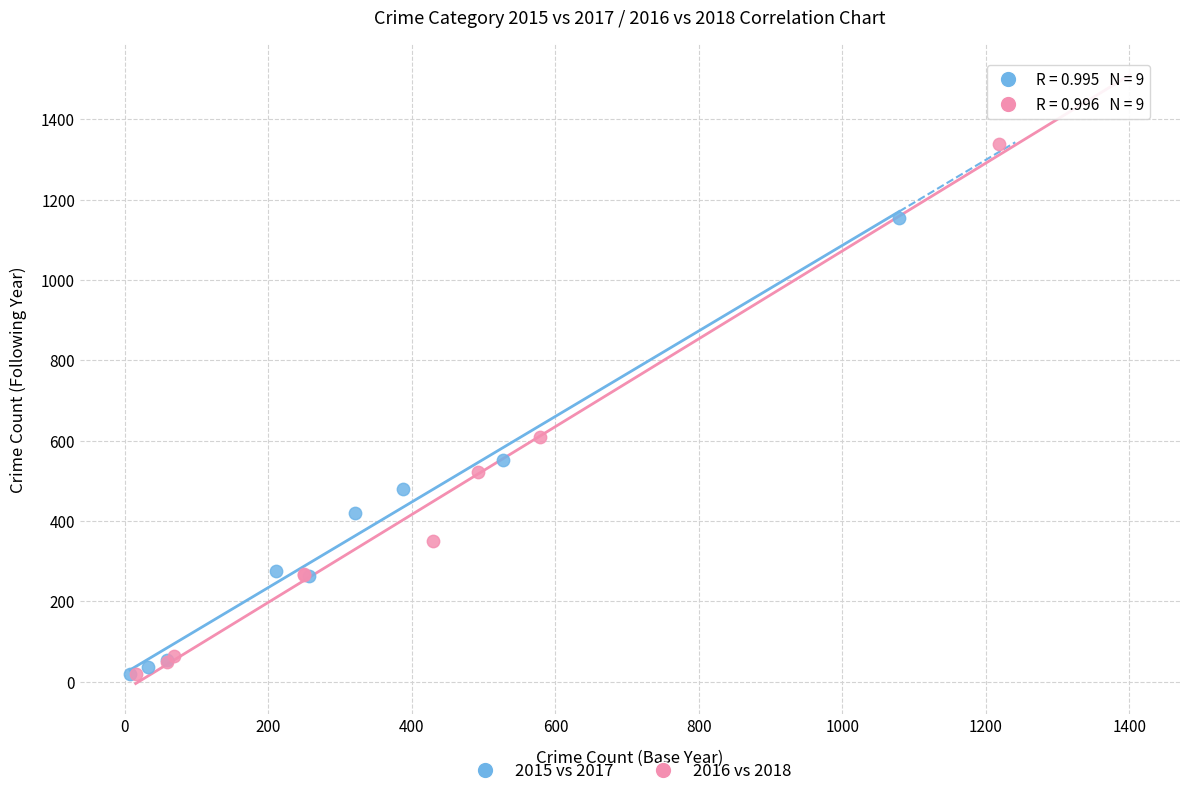

Which series reaches the maximum Y coordinate?

2016 vs 2018